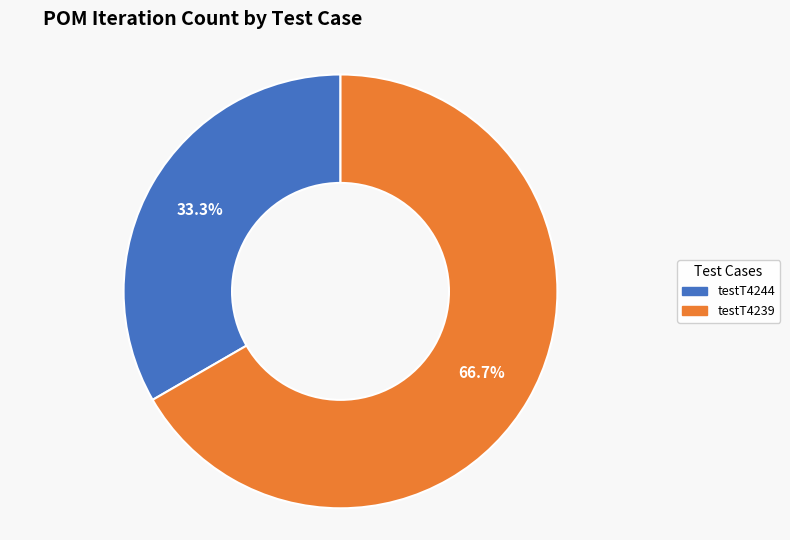

What is the smallest slice in the pie chart?

testT4244